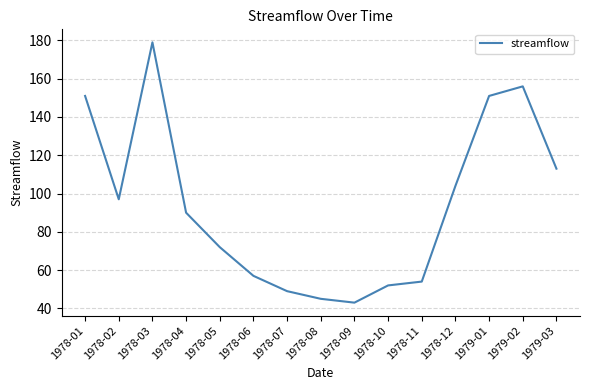

What is the sum of all values?

1413